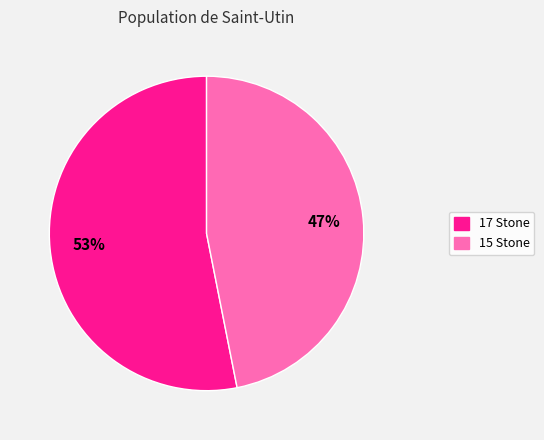

Which has a higher value, 17 Stone or 15 Stone?

17 Stone